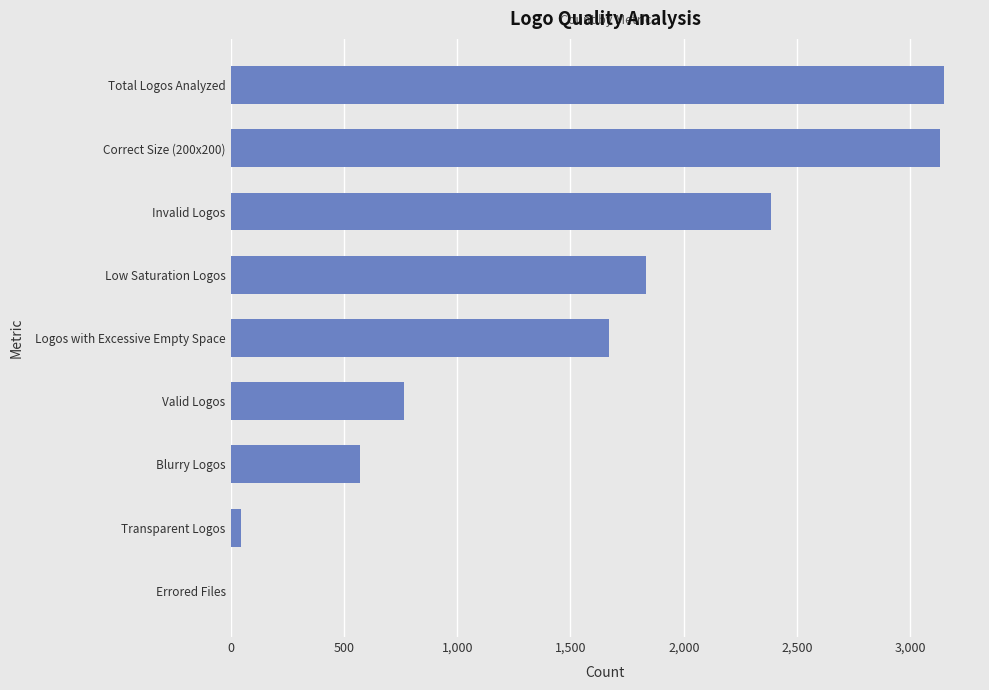

Reading bottom to top, what are all the values shown in this chart?

Errored Files=0	Transparent Logos=48	Blurry Logos=571	Valid Logos=767	Logos with Excessive Empty Space=1669	Low Saturation Logos=1835	Invalid Logos=2383	Correct Size (200x200)=3133	Total Logos Analyzed=3150